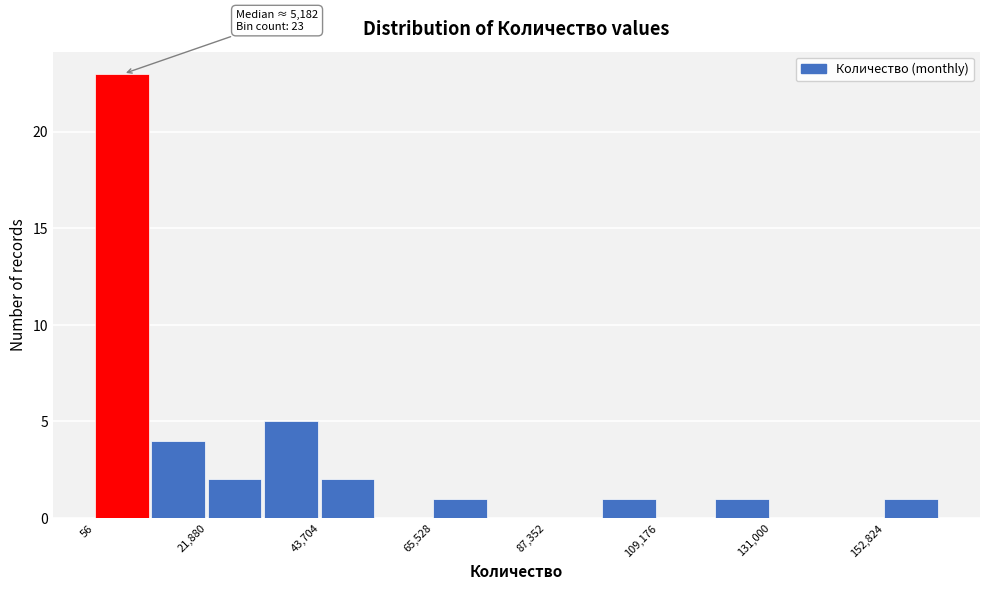

Read against the x-axis, roughly where is the centre of the tallest bar?

5000